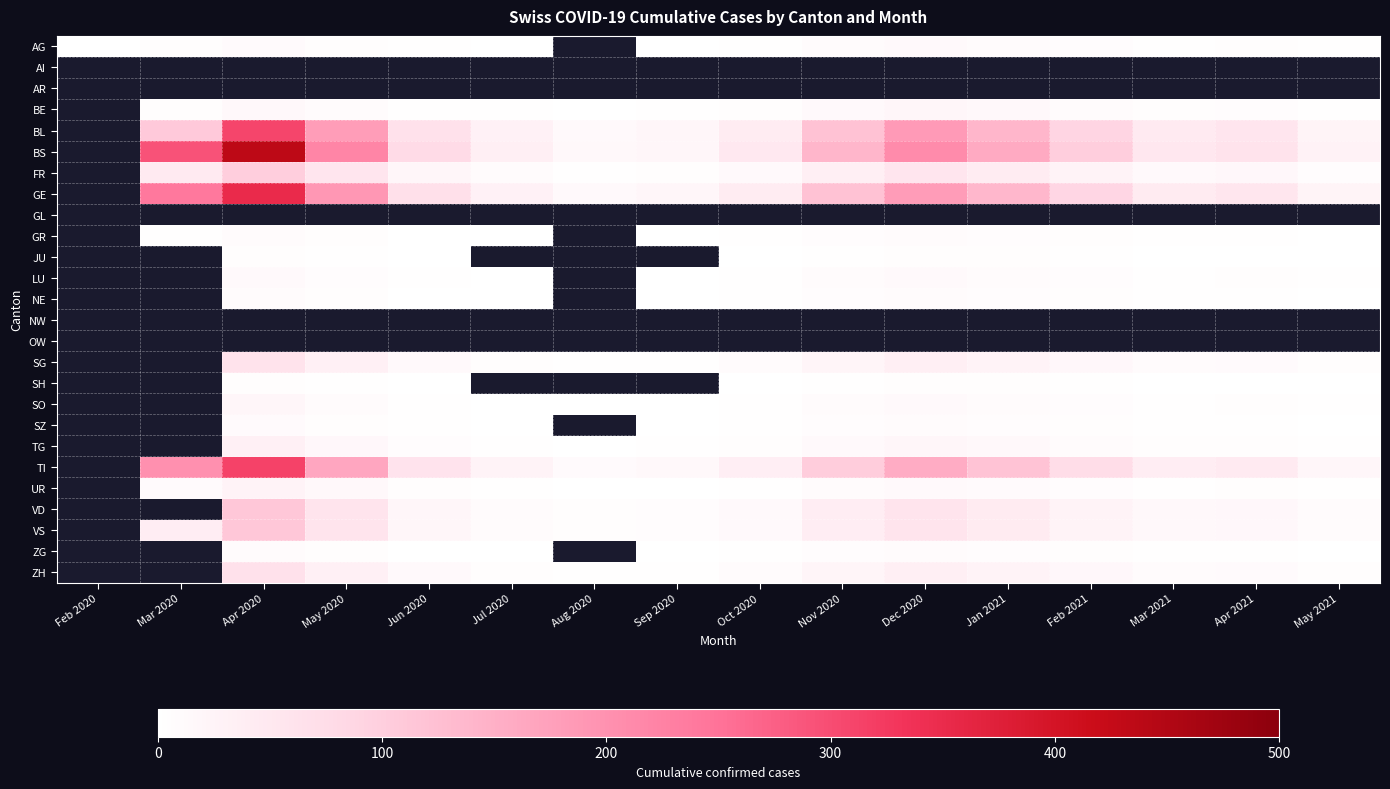

What is the minimum value shown in the chart?

1.0